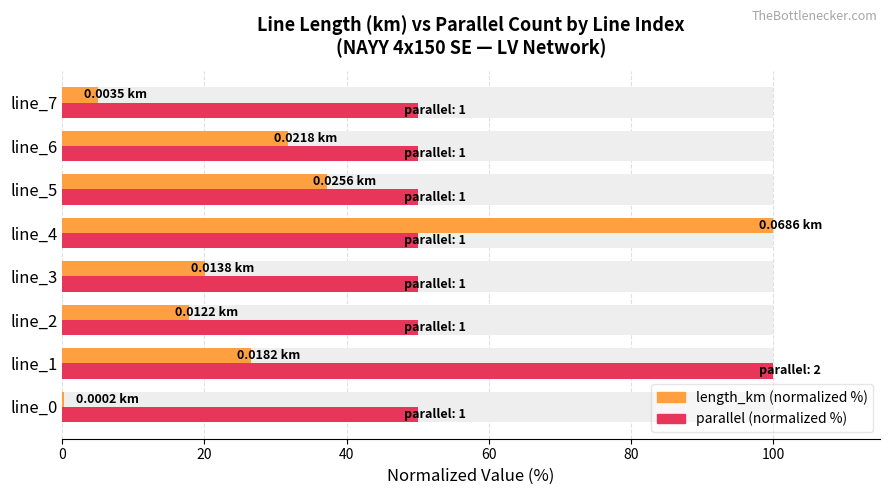

Rank the series by their average value, from highest to lowest.

parallel (normalized %), length_km (normalized %)